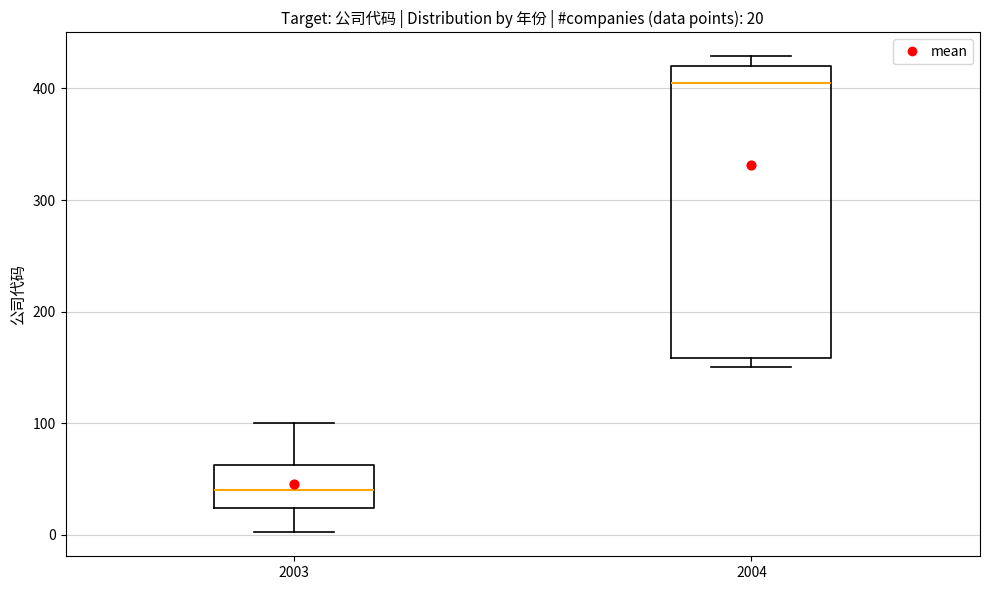

Which box's median line is the highest?

2004